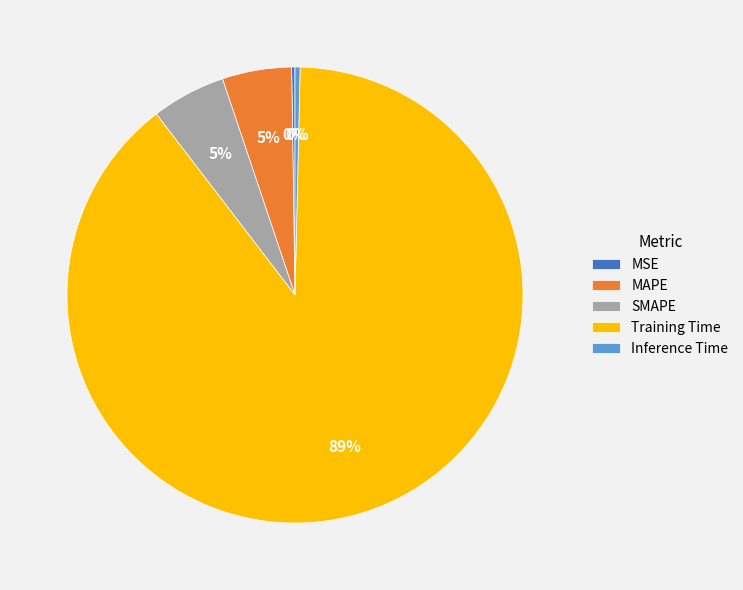

Is there a majority slice in this chart?

Yes